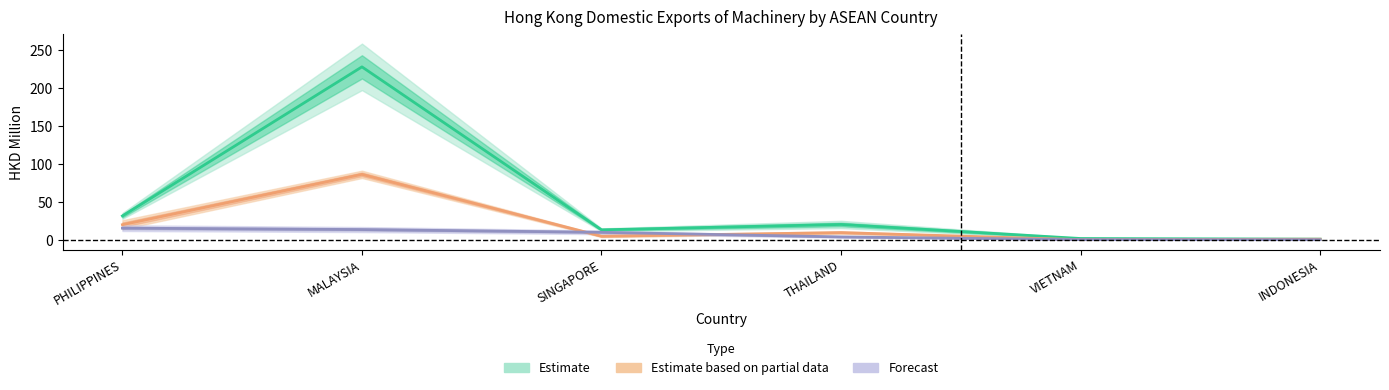

Does the chart have visible grid lines?

No